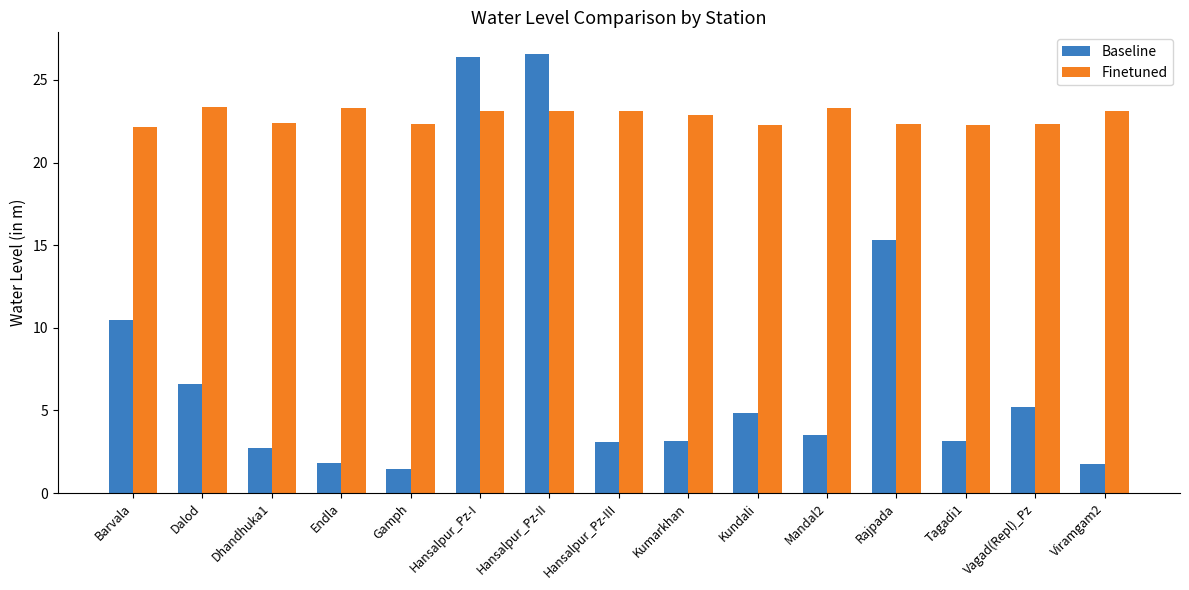

What is the difference between the maximum and minimum values in the Finetuned series?

1.2